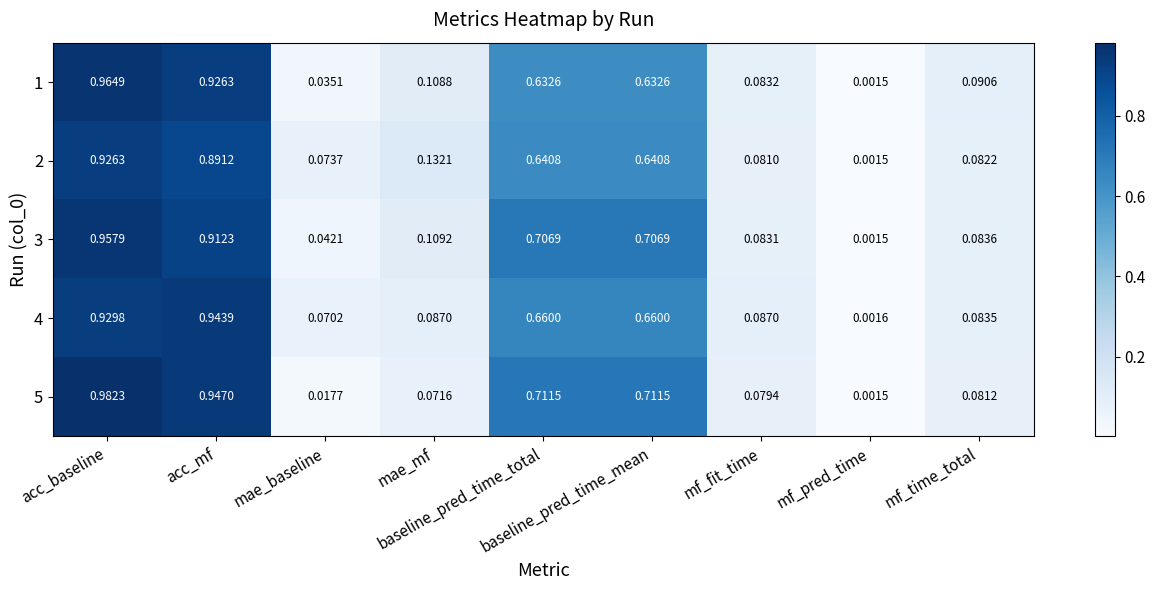

Reading left to right, list all the values displayed in this chart.

1: acc_baseline=1.0	acc_mf=0.9	mae_baseline=0.0	mae_mf=0.1	baseline_pred_time_total=0.6	baseline_pred_time_mean=0.6	mf_fit_time=0.1	mf_pred_time=0.0	mf_time_total=0.1
2: acc_baseline=0.9	acc_mf=0.9	mae_baseline=0.1	mae_mf=0.1	baseline_pred_time_total=0.6	baseline_pred_time_mean=0.6	mf_fit_time=0.1	mf_pred_time=0.0	mf_time_total=0.1
3: acc_baseline=1.0	acc_mf=0.9	mae_baseline=0.0	mae_mf=0.1	baseline_pred_time_total=0.7	baseline_pred_time_mean=0.7	mf_fit_time=0.1	mf_pred_time=0.0	mf_time_total=0.1
4: acc_baseline=0.9	acc_mf=0.9	mae_baseline=0.1	mae_mf=0.1	baseline_pred_time_total=0.7	baseline_pred_time_mean=0.7	mf_fit_time=0.1	mf_pred_time=0.0	mf_time_total=0.1
5: acc_baseline=1.0	acc_mf=0.9	mae_baseline=0.0	mae_mf=0.1	baseline_pred_time_total=0.7	baseline_pred_time_mean=0.7	mf_fit_time=0.1	mf_pred_time=0.0	mf_time_total=0.1